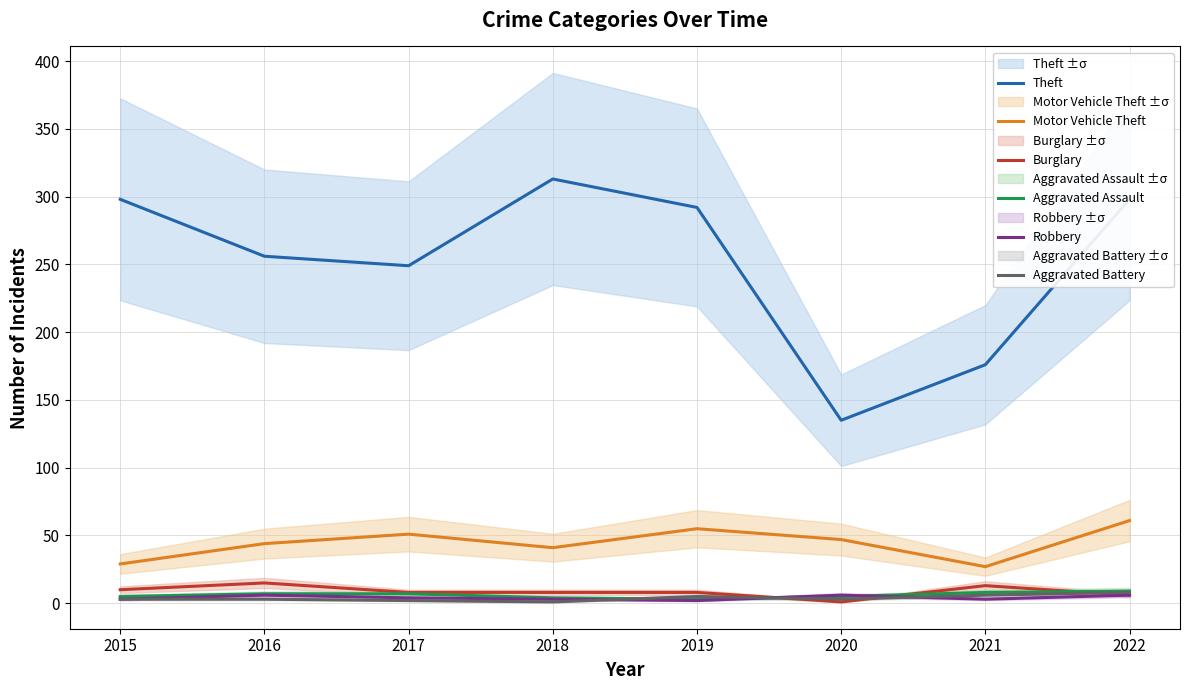

Is the value of Aggravated Assault at 2020 greater than the value of Motor Vehicle Theft at 2016?

No